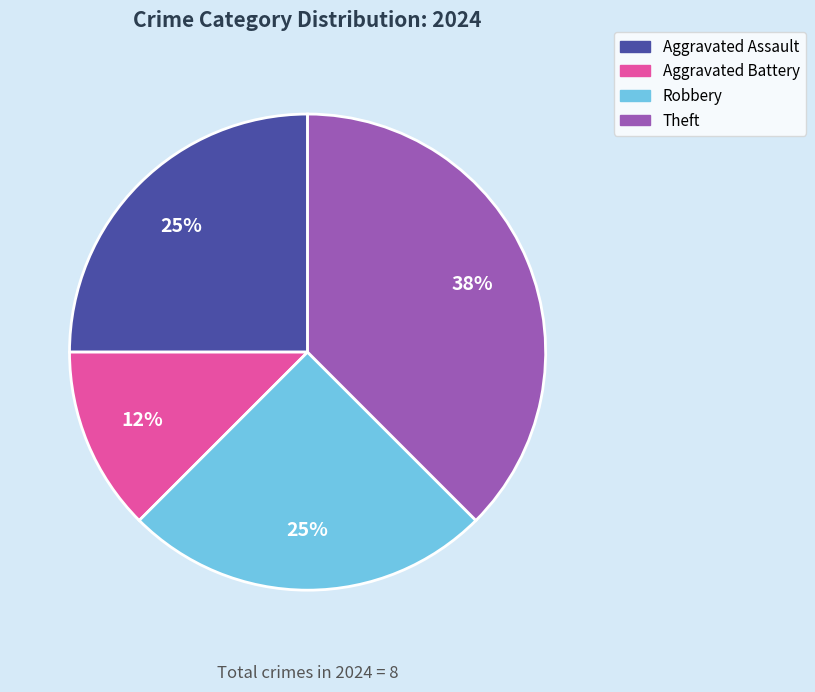

True or false: Theft accounts for 38% of the total.

True